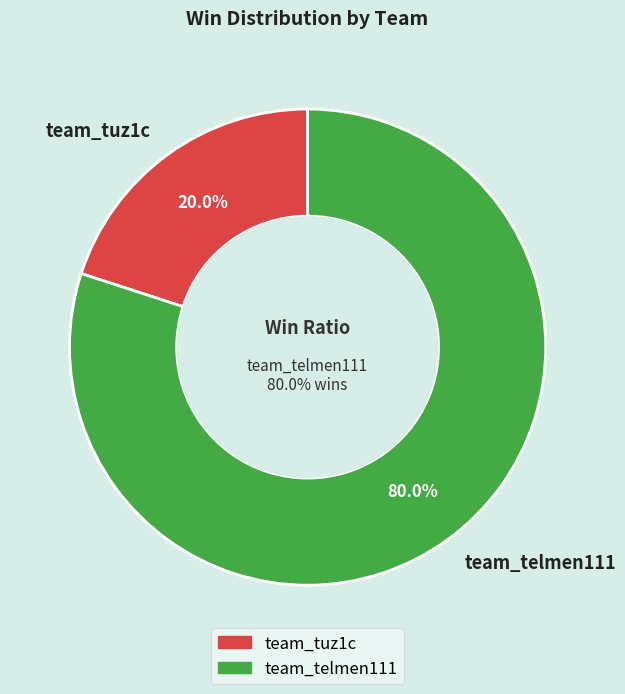

The team_telmen111 slice represents 80% of the pie. True or false?

True